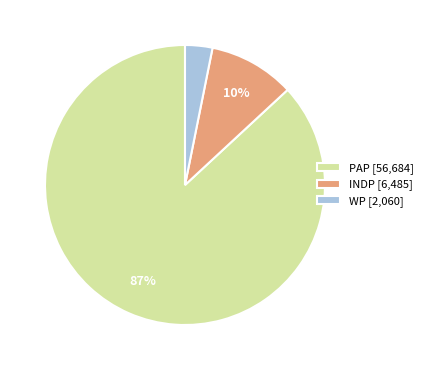

Combined, do PAP and WP account for over 50%?

Yes